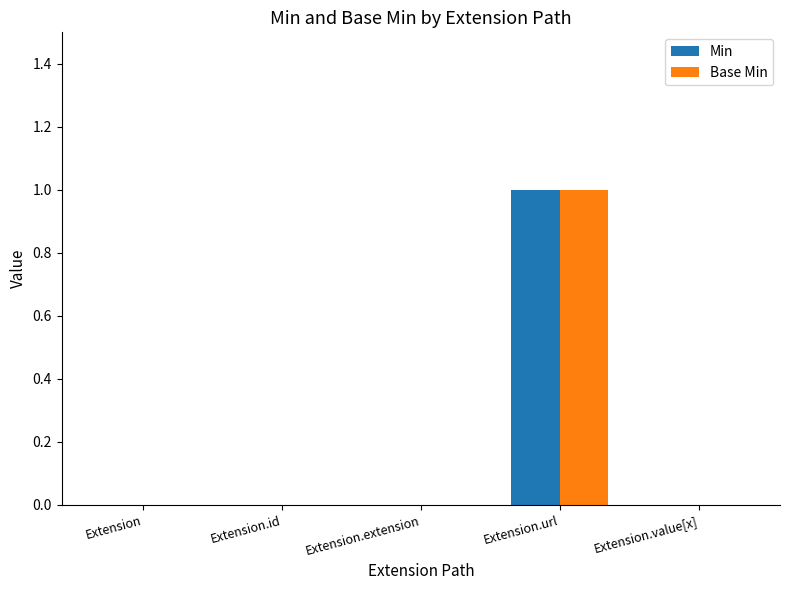

At which category is the sum across all series the highest?

Extension.url